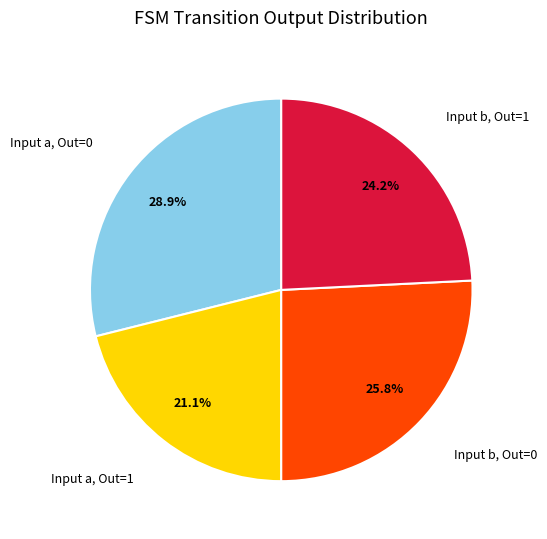

Does any single category account for the majority?

No